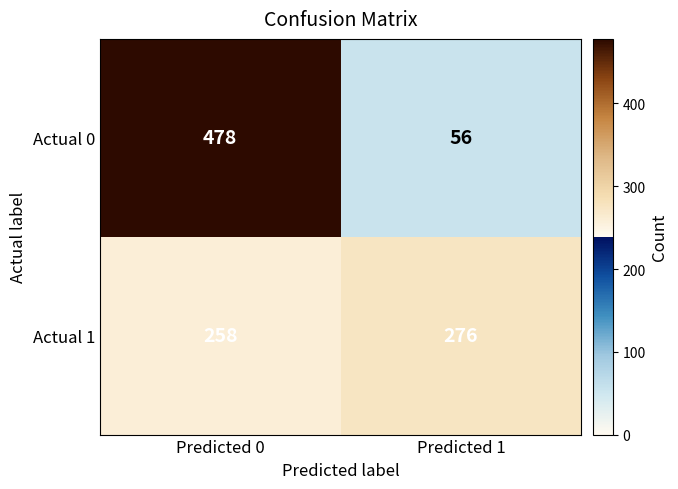

What is the total value across all series at Predicted 0?

736